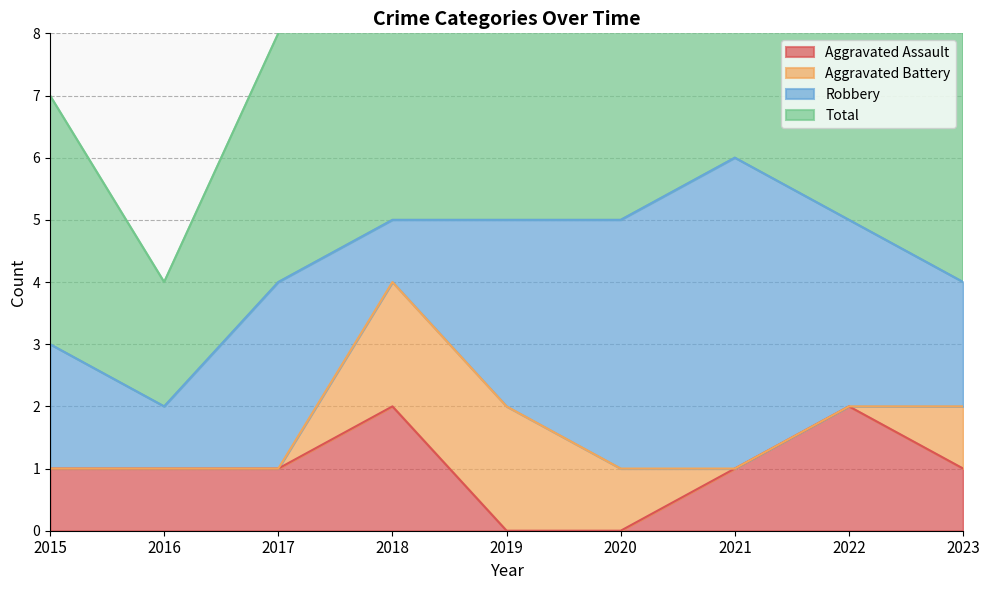

How many Total values are between 8 and 10?

6